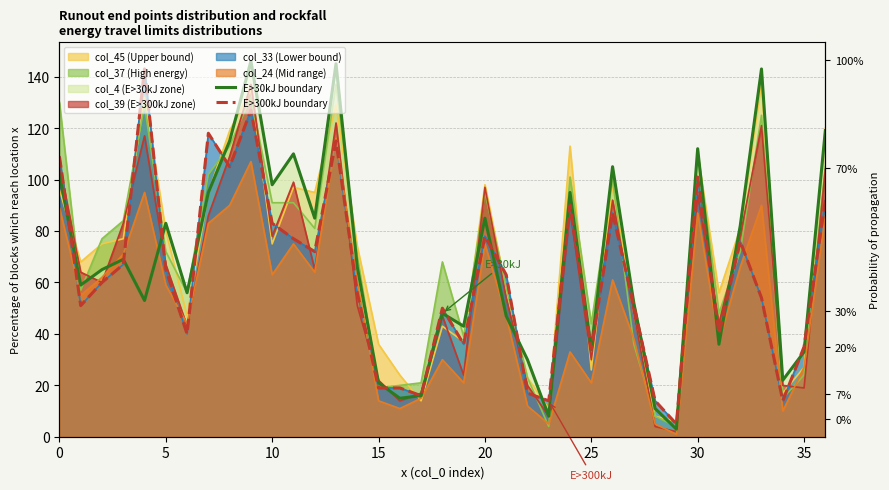

True or false: E>30kJ boundary has more than 2 points higher than both neighbors.

True